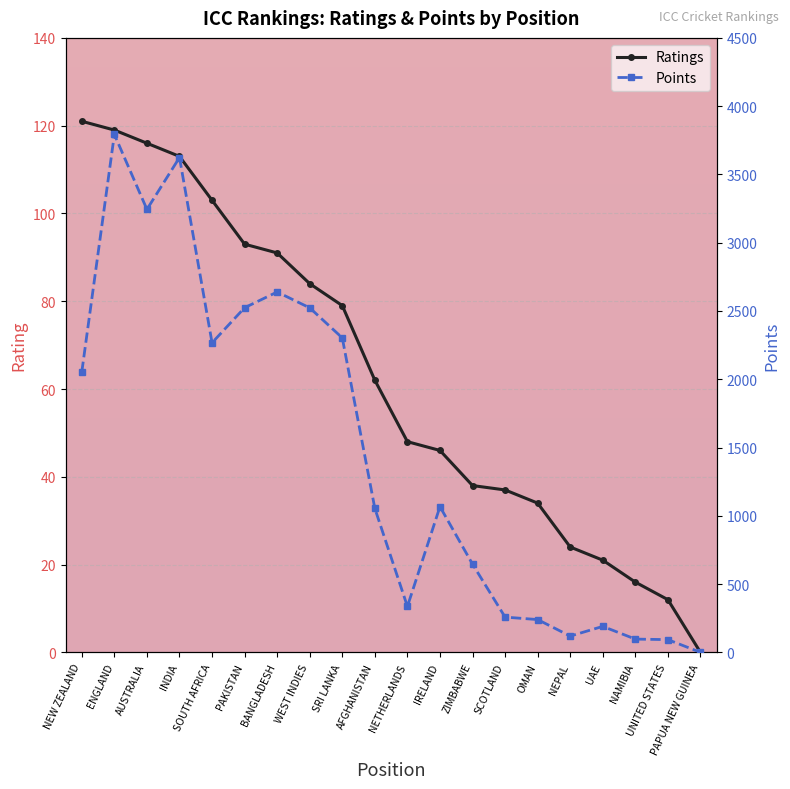

Is this an area chart (filled region under the line)?

No